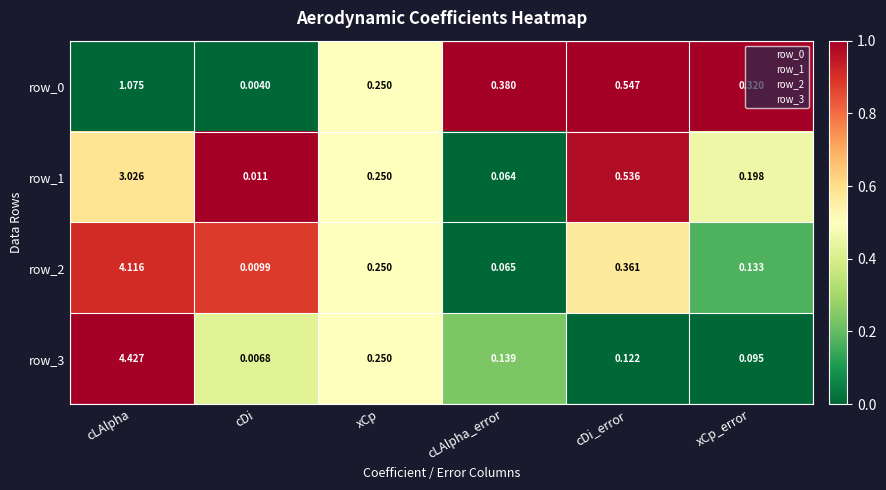

Which category has the highest value in the row_2 series?

cLAlpha